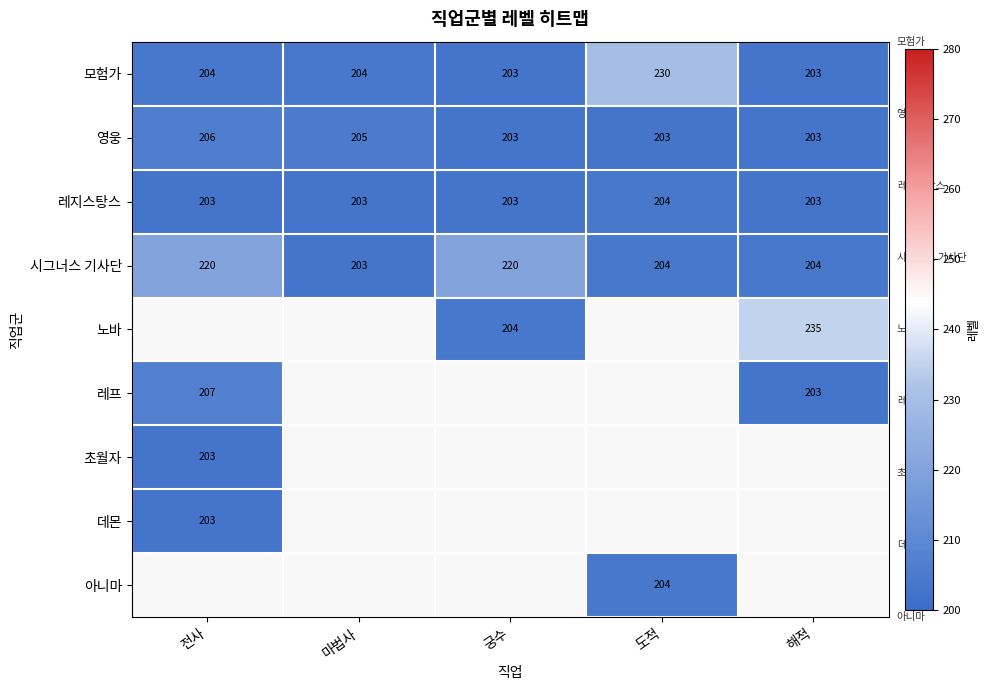

What is the approximate value of 시그너스 기사단 at 전사, to the nearest 5?

220